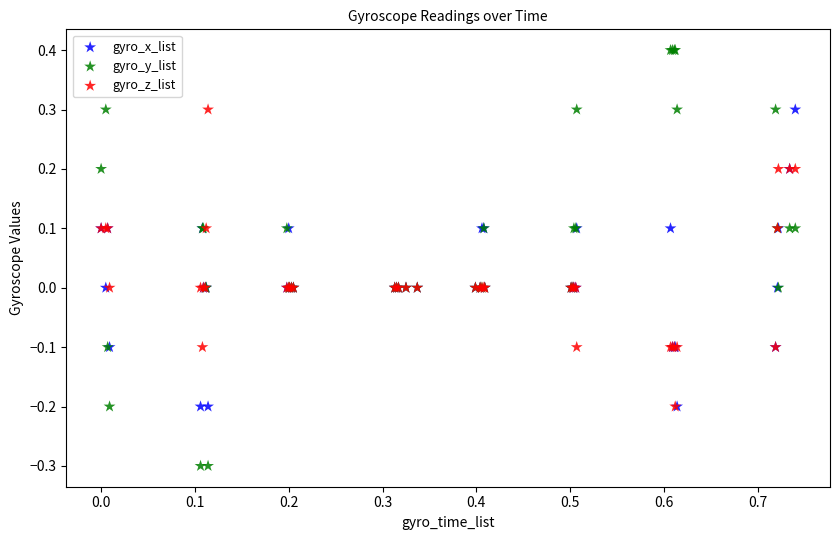

Which series contains the lowest Y value?

gyro_y_list